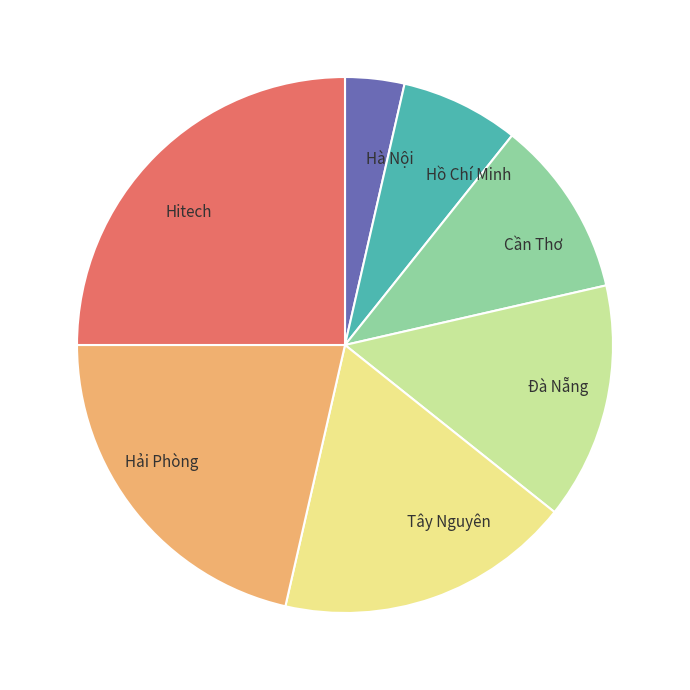

Is there a majority slice in this chart?

No